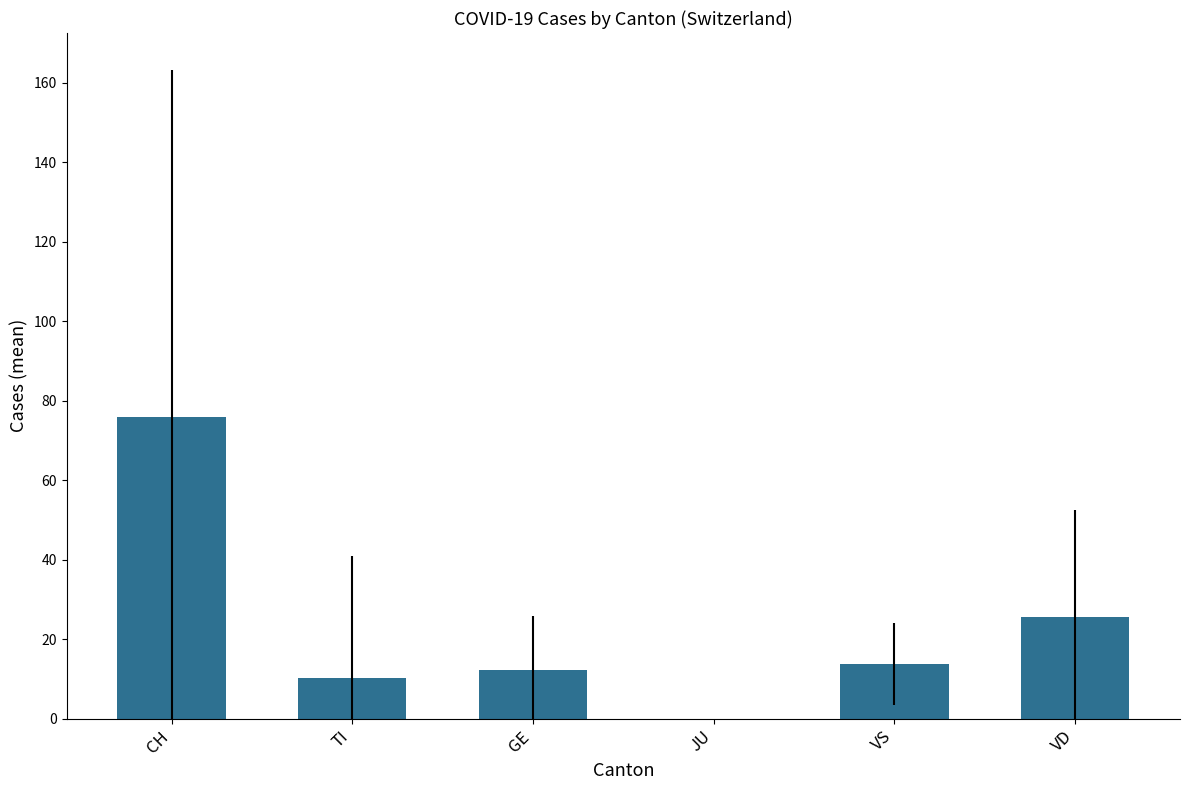

What is the greatest value displayed?

76.0